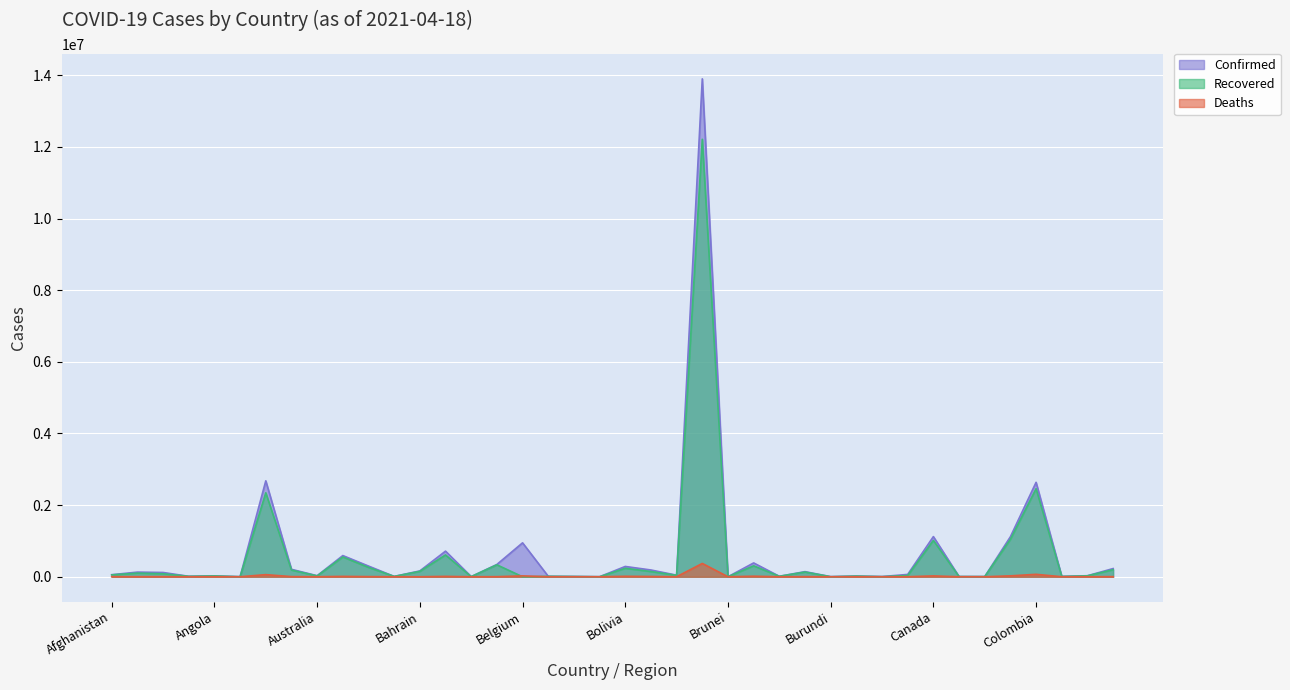

The Confirmed series shows 129456 at Albania. True or false?

True